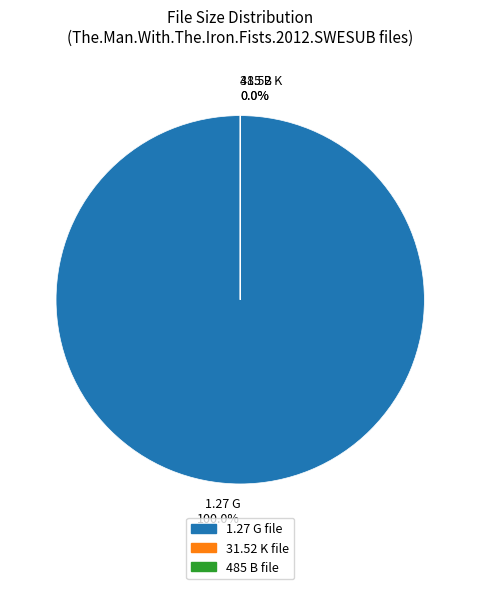

How many segments does this pie chart have?

3